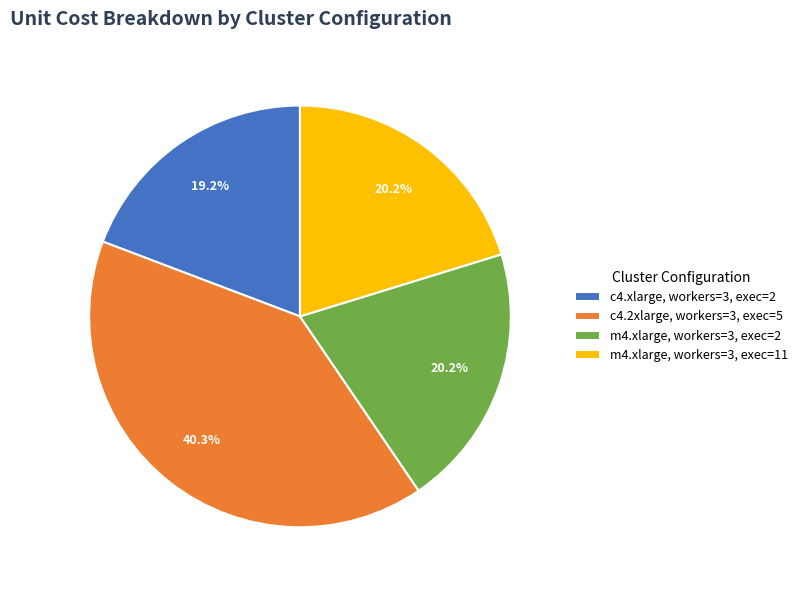

Which has a higher value, m4.xlarge, workers=3, exec=11 or c4.xlarge, workers=3, exec=2?

m4.xlarge, workers=3, exec=11